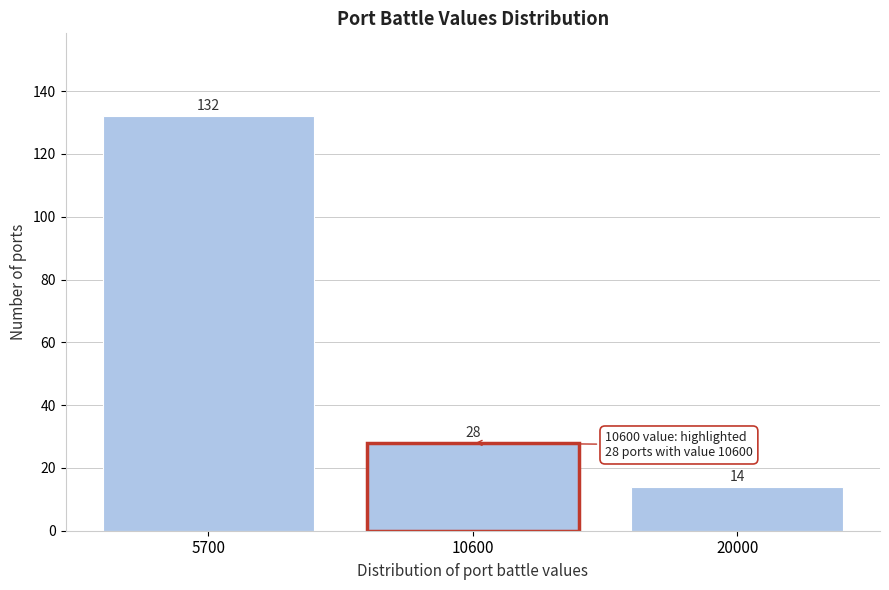

Reading left to right, extract all data points from this chart.

5700=132	10600=28	20000=14